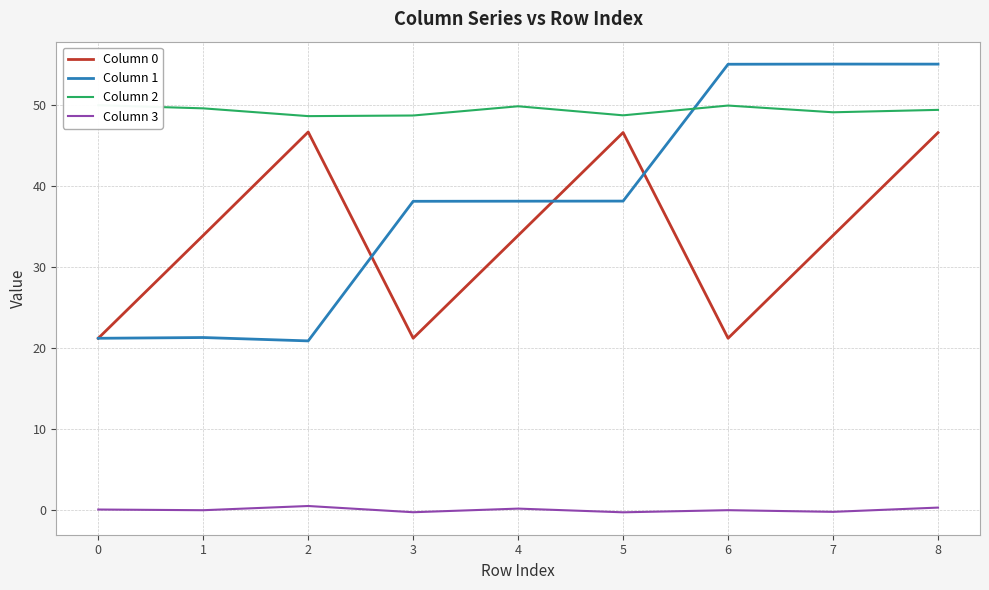

Where does the Column 3 series first go above 0?

2